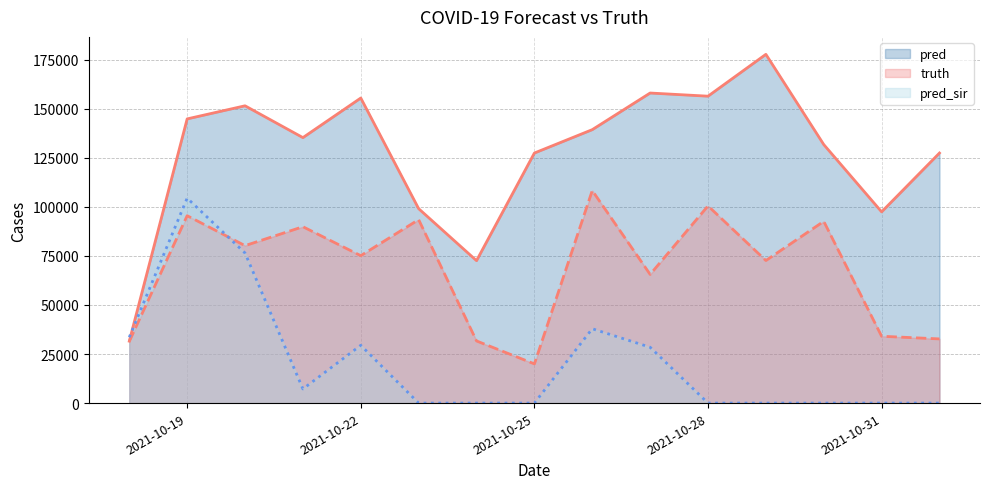

Where is pred nearest to the value 104590?

2021-10-23